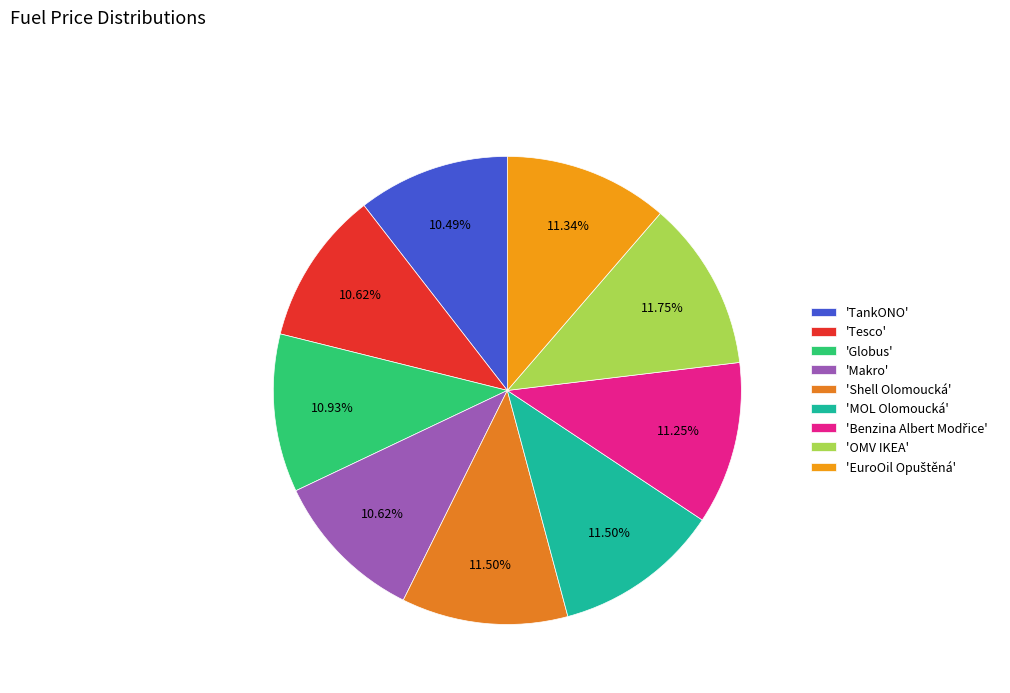

To the nearest percent, what is the difference between the largest and smallest slice percentages?

1%